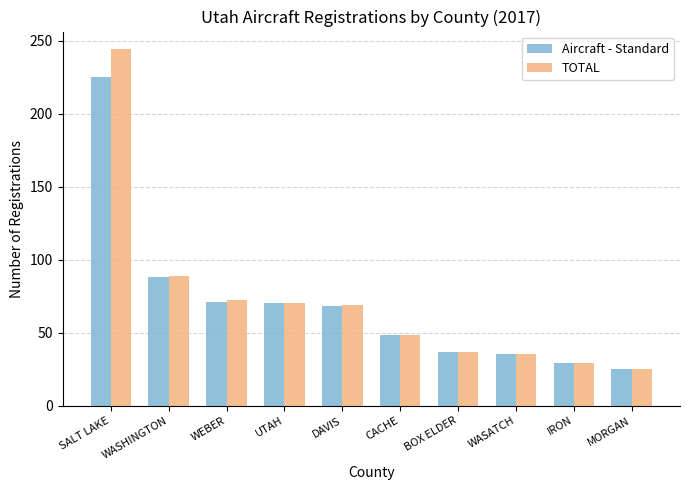

True or false: TOTAL has a value of 69 at DAVIS.

True